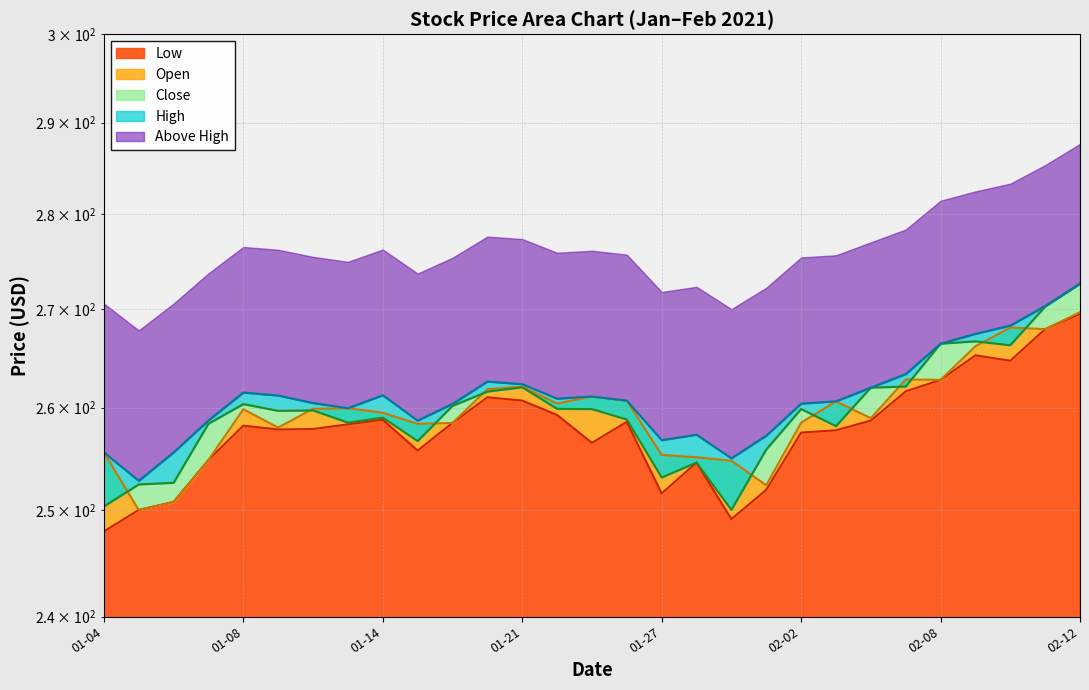

True or false: Low and High intersect in this chart.

False